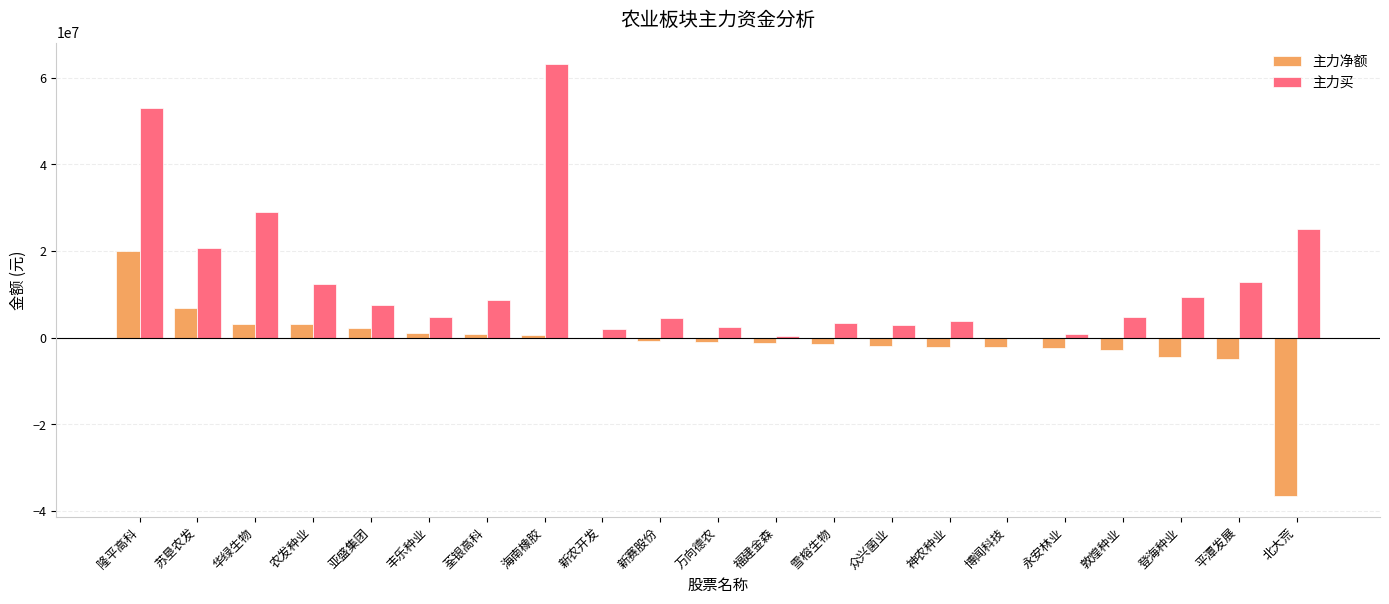

How many data points does each series have?

21